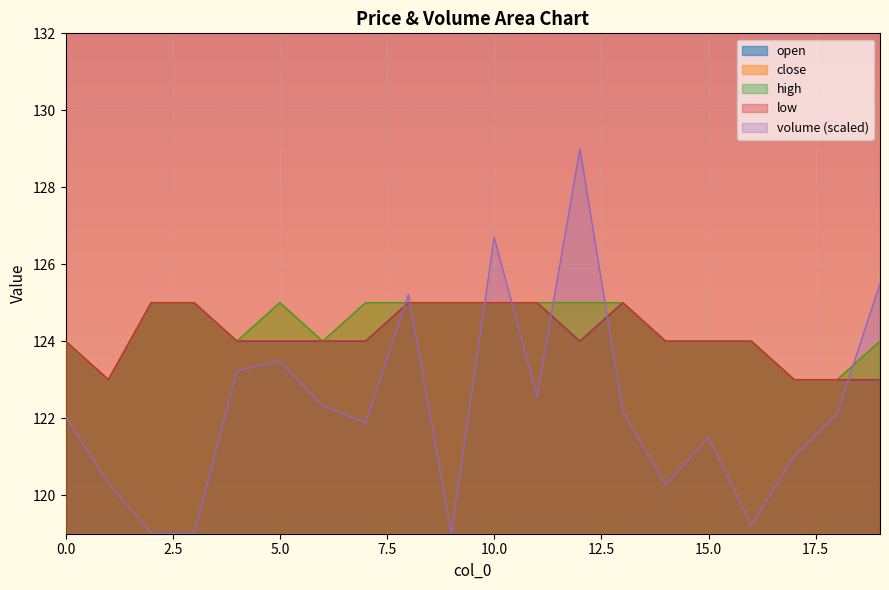

How many interior local valleys does the close series have?

3